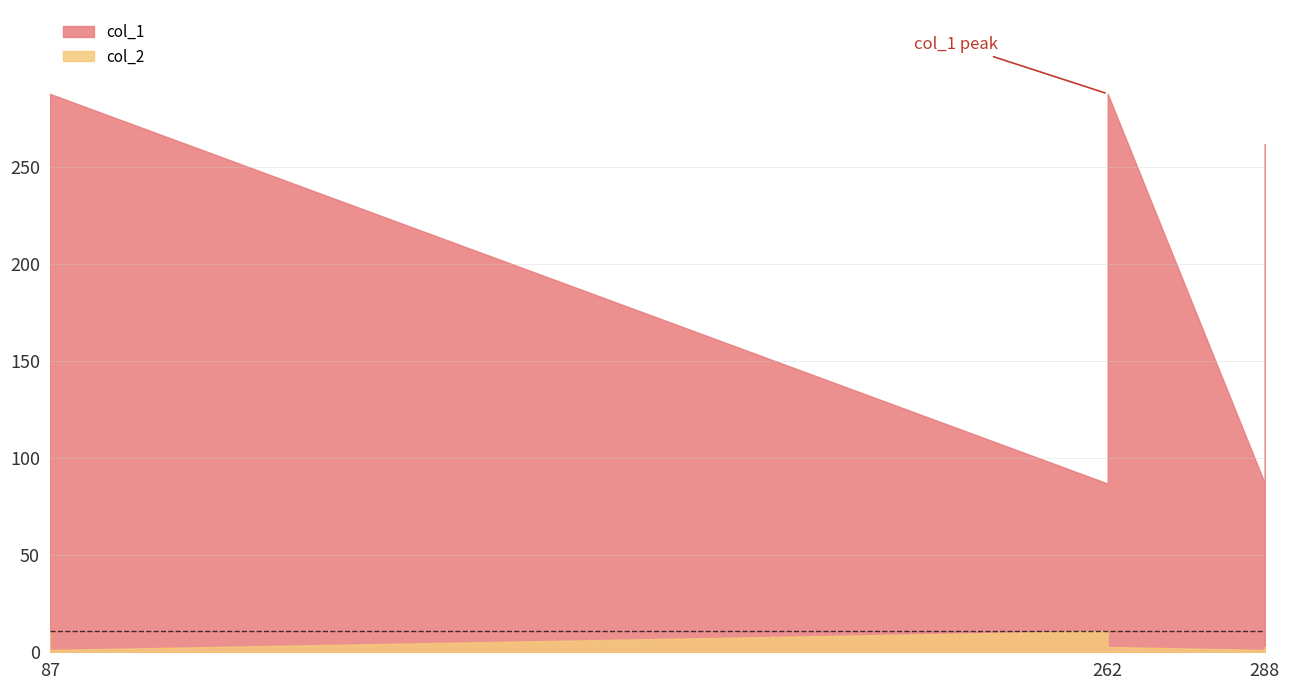

What is the value of the col_1 point at the 6th from the left?

87.0